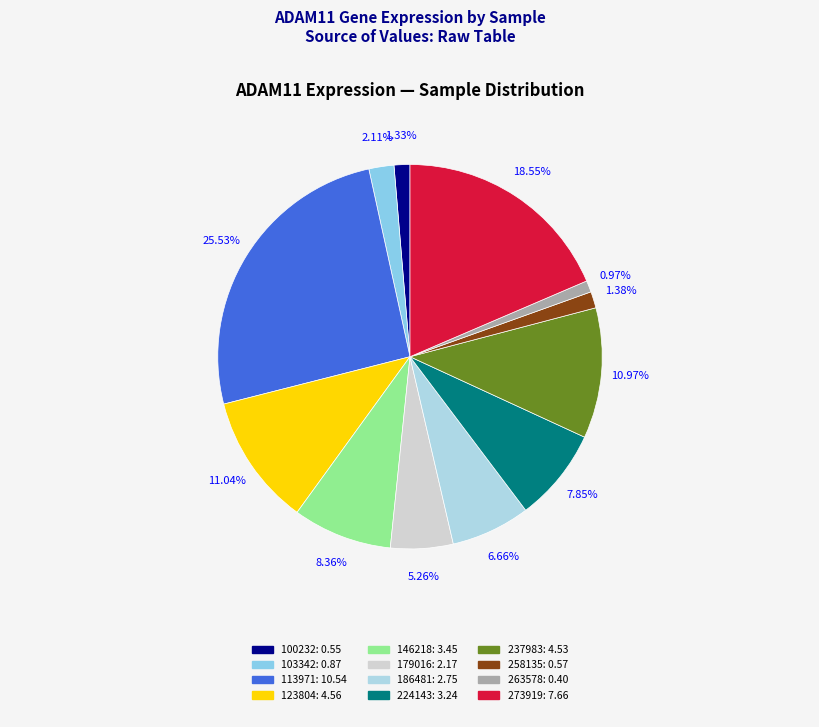

How many segments does this pie chart have?

12